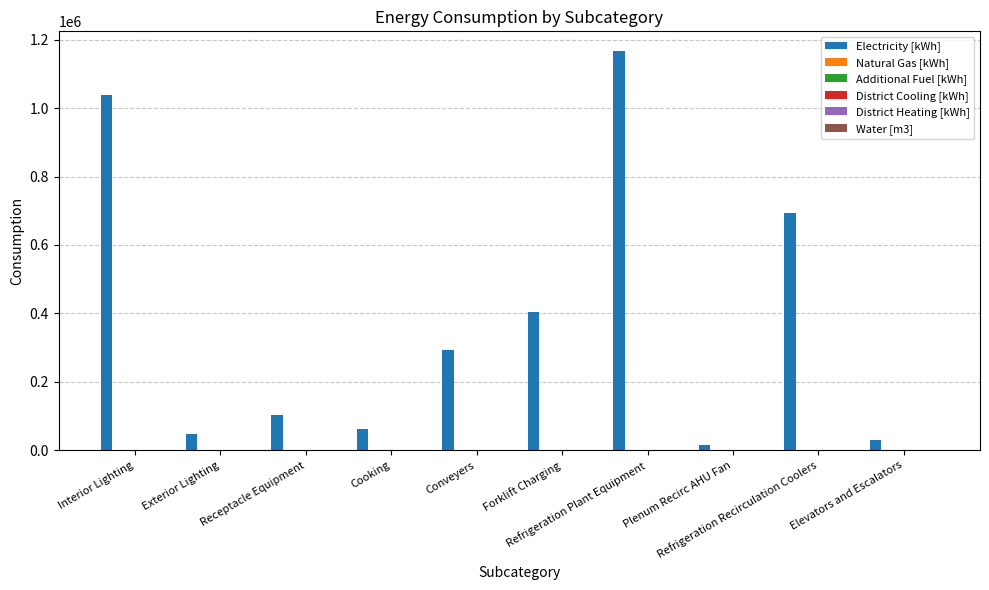

What is the average value?

385389.9